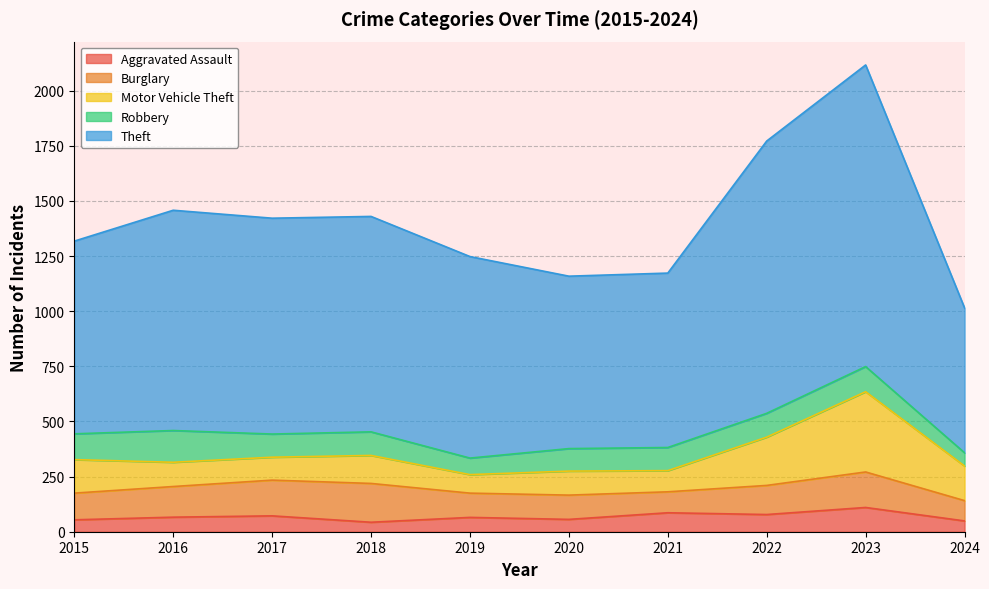

Between 2015 and 2016, which is larger?

2016